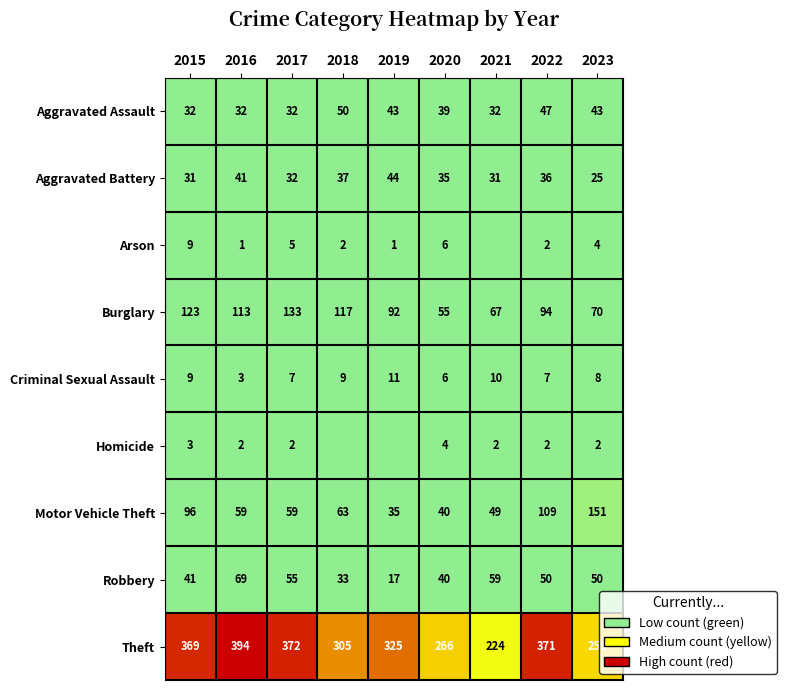

At which category is the sum across all series the highest?

2022